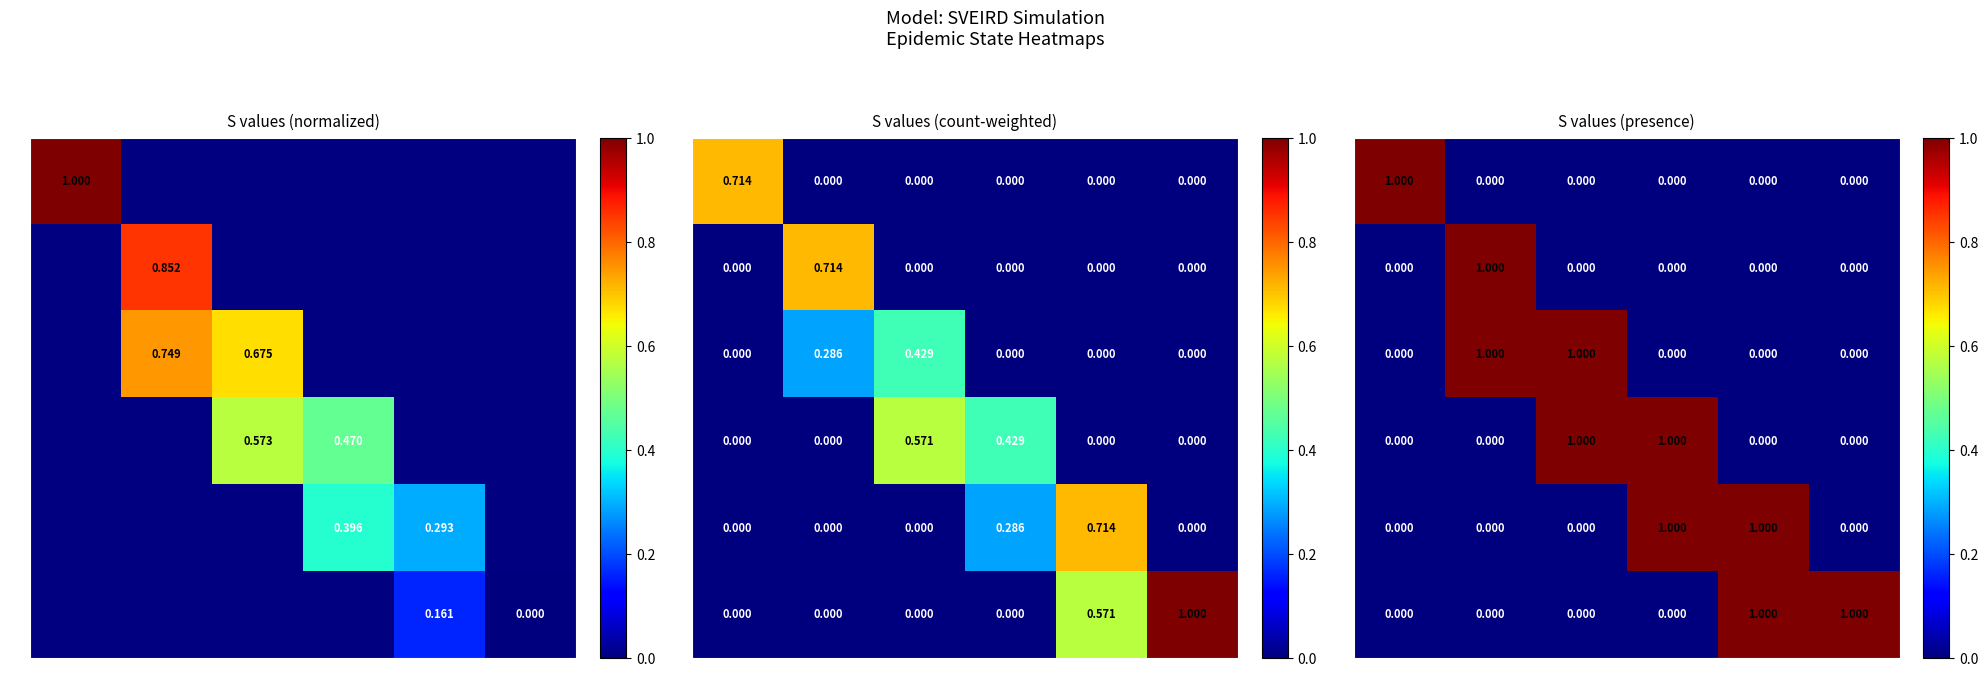

What is the difference between the maximum and minimum values in the I3 series?

1